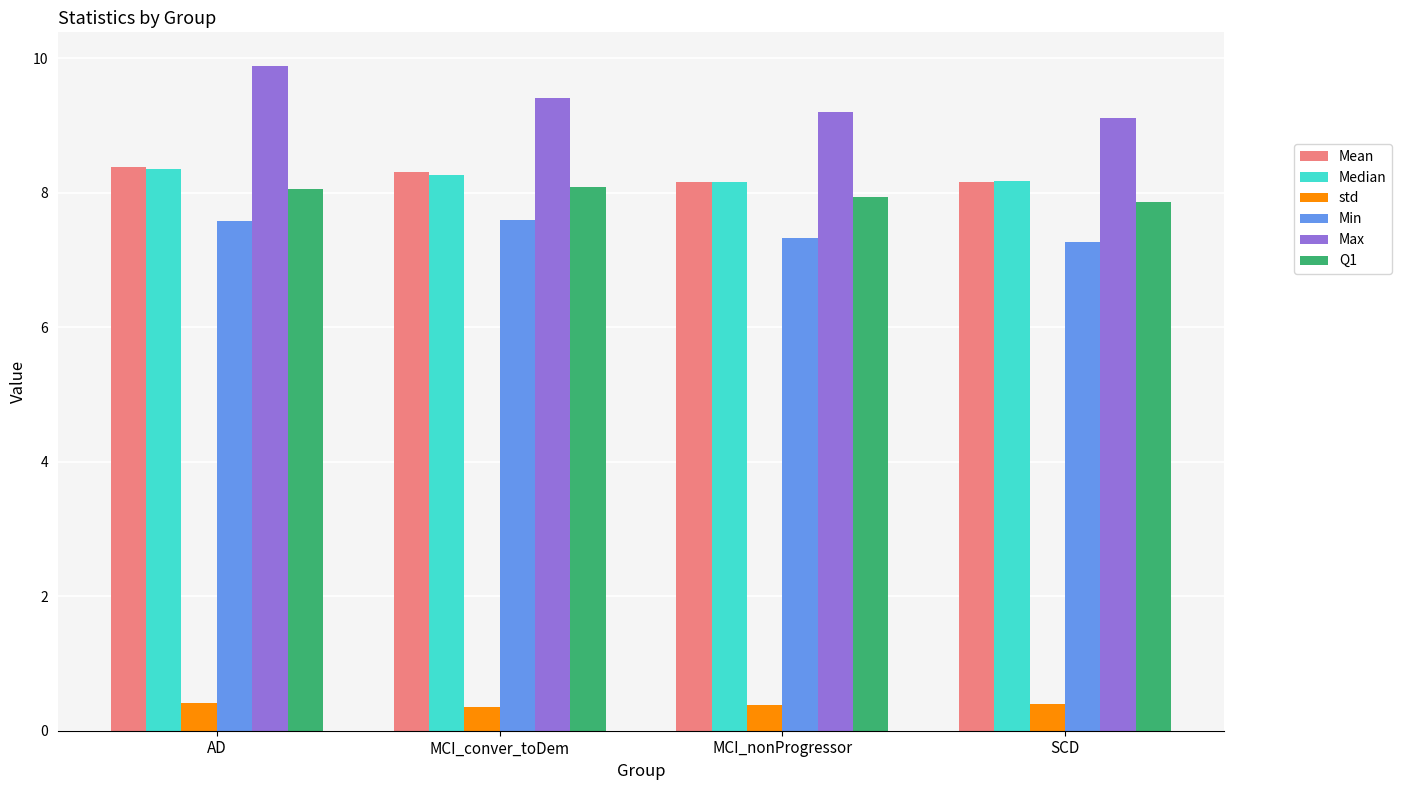

At which category is the sum across all series the highest?

AD